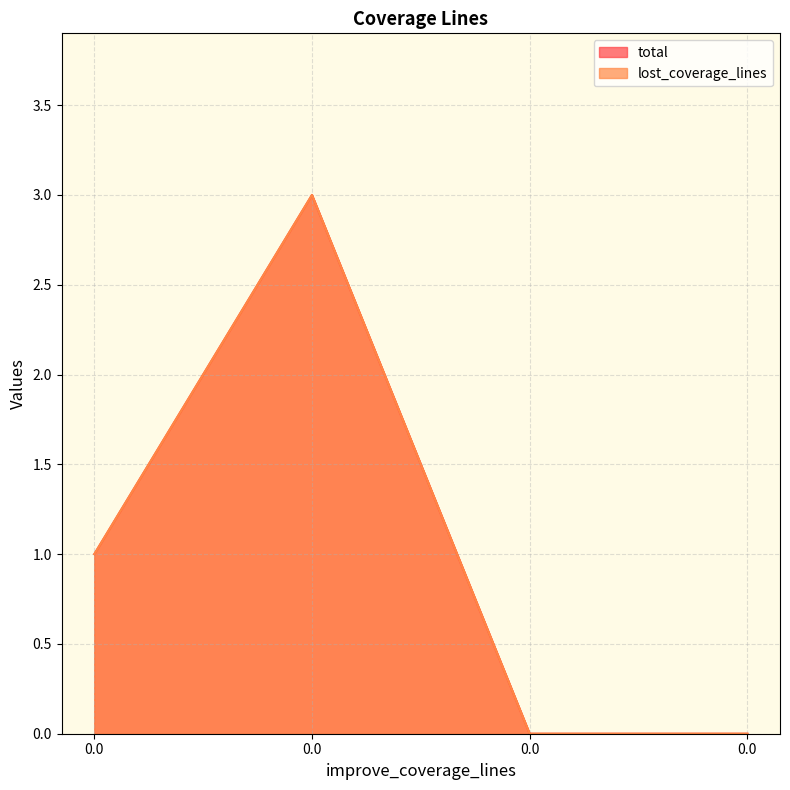

Reading right to left, extract all data points from this chart.

total: 0.0=0	0.0=0	0.0=3	0.0=1
lost_coverage_lines: 0.0=0	0.0=0	0.0=3	0.0=1